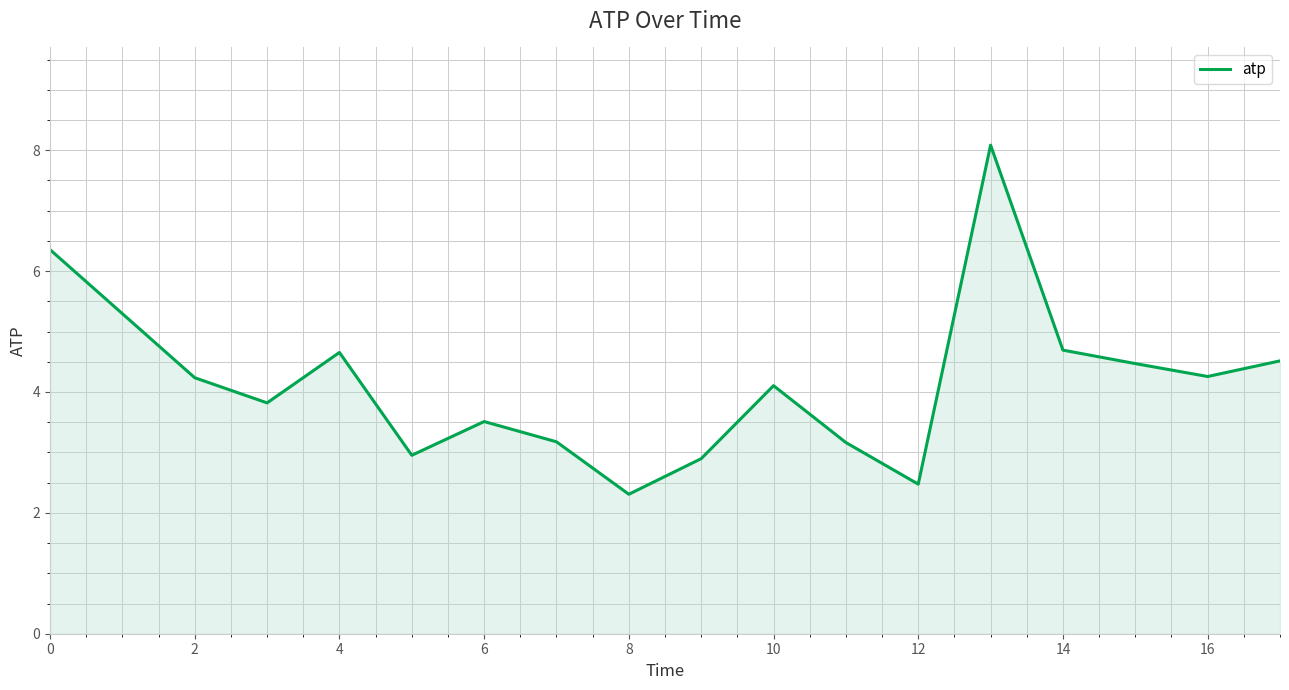

What is the maximum value shown in the chart?

8.1